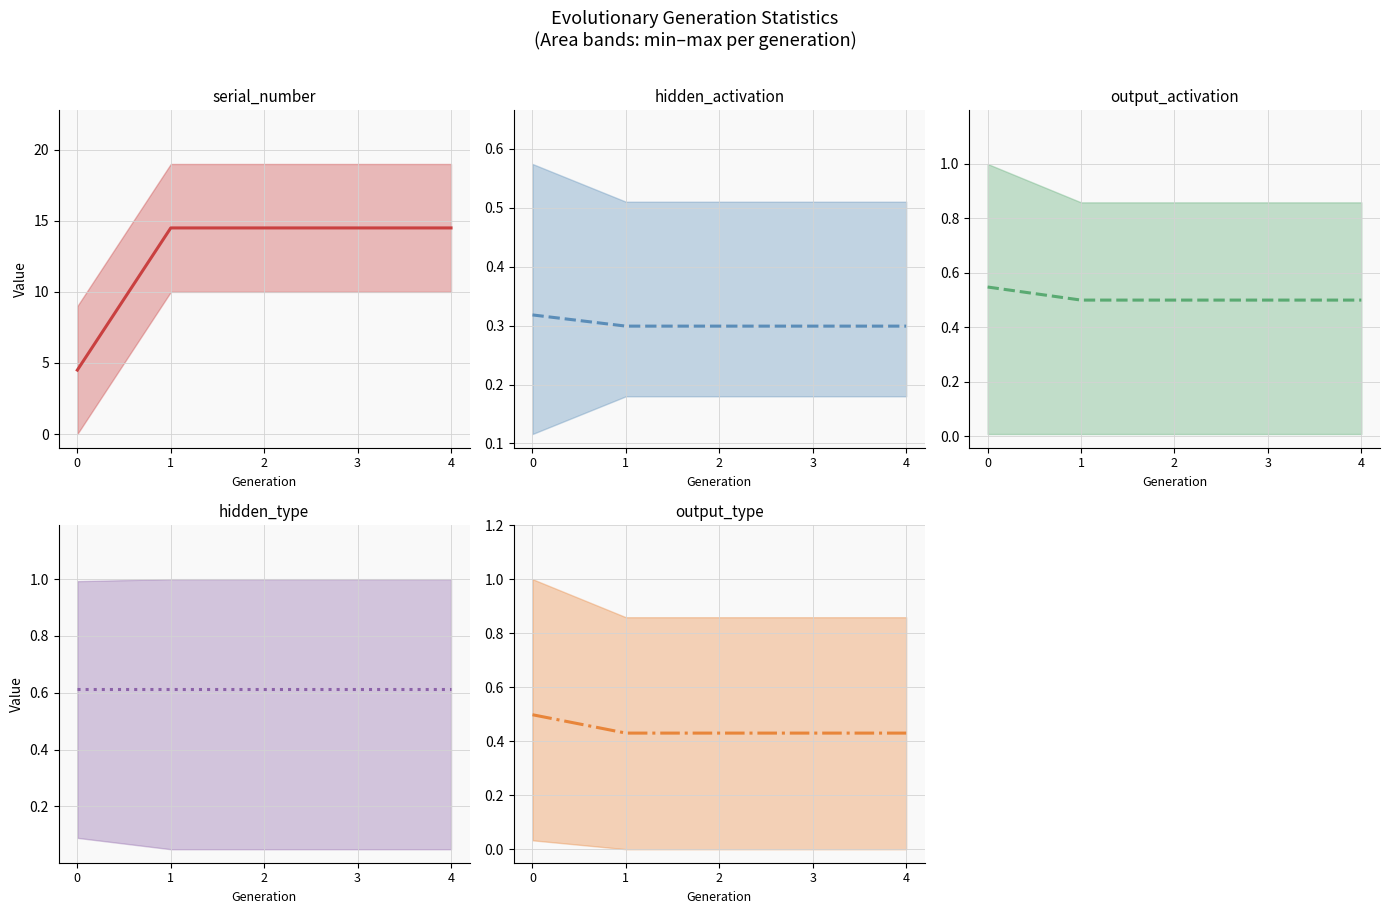

Reading left to right, list all the values displayed in this chart.

serial_number mean: 4.5	14.5	14.5	14.5	14.5
hidden_activation mean: 0.3	0.3	0.3	0.3	0.3
output_activation mean: 0.5	0.5	0.5	0.5	0.5
hidden_type mean: 0.6	0.6	0.6	0.6	0.6
output_type mean: 0.5	0.4	0.4	0.4	0.4